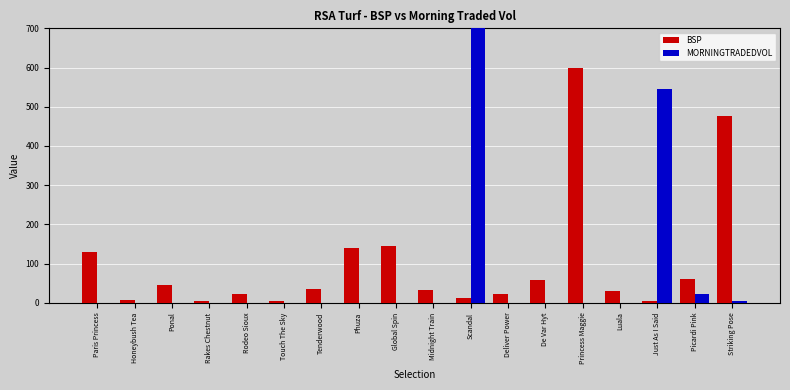

Are the bars horizontal?

No